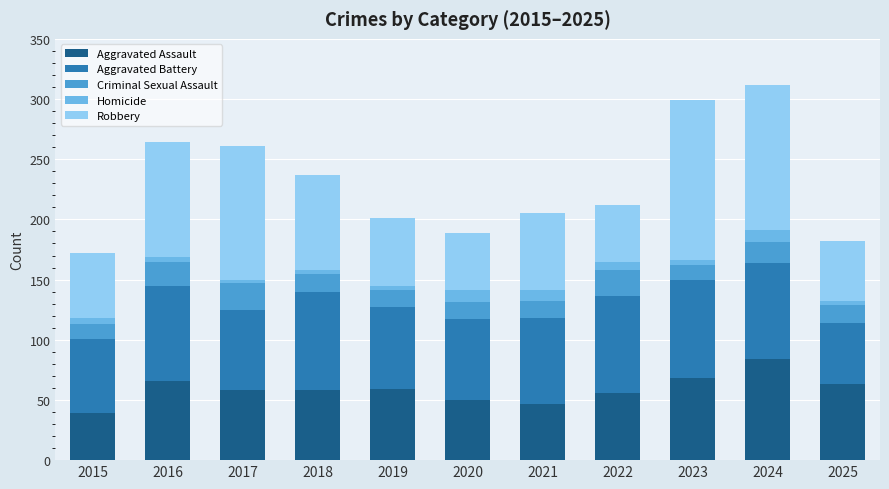

What is the minimum value for Aggravated Assault?

39